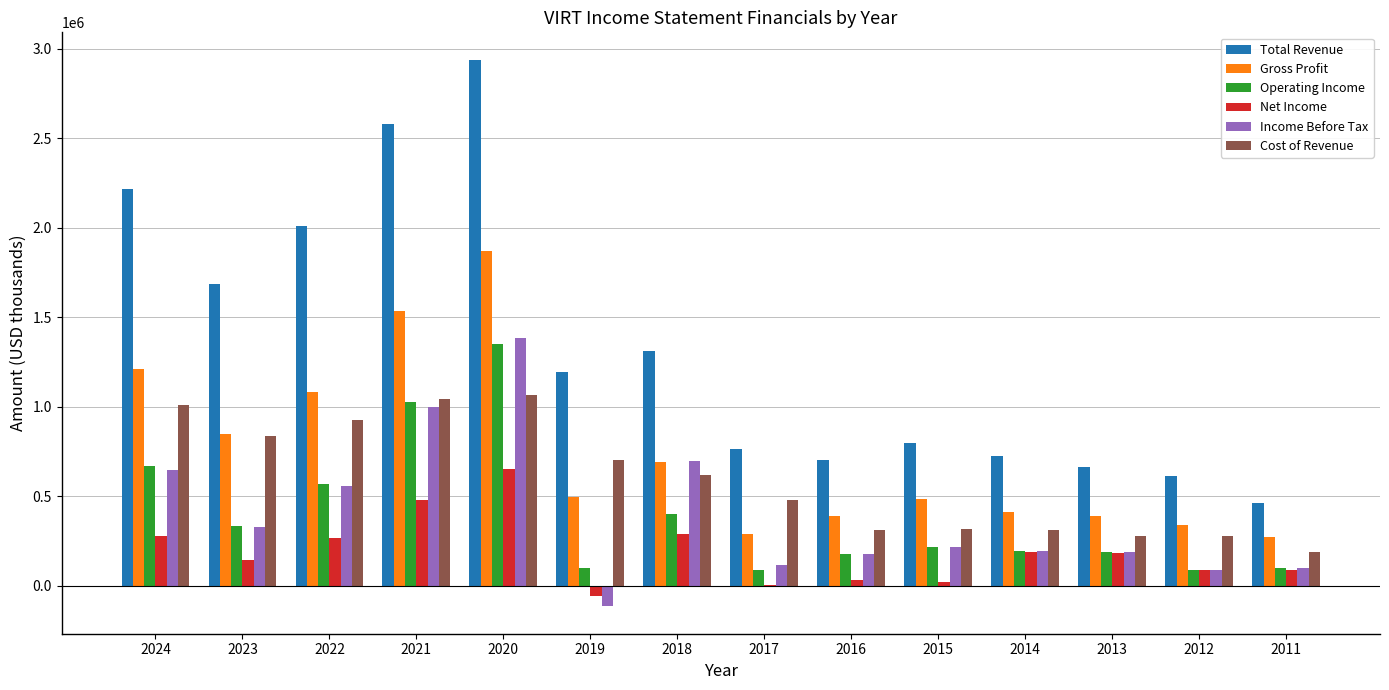

The value of Gross Profit at 2012 is 339800. True or false?

True